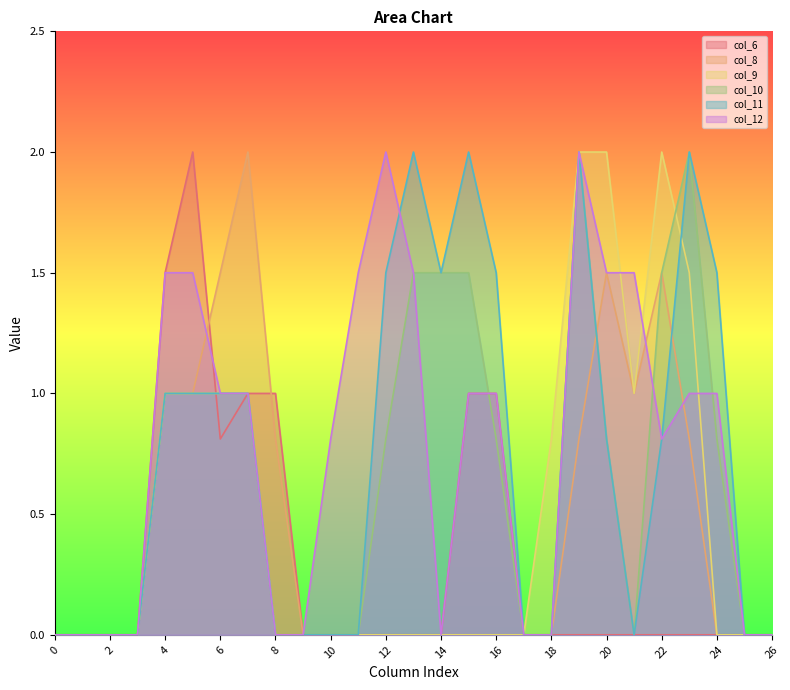

How many categories are shown in the chart?

27